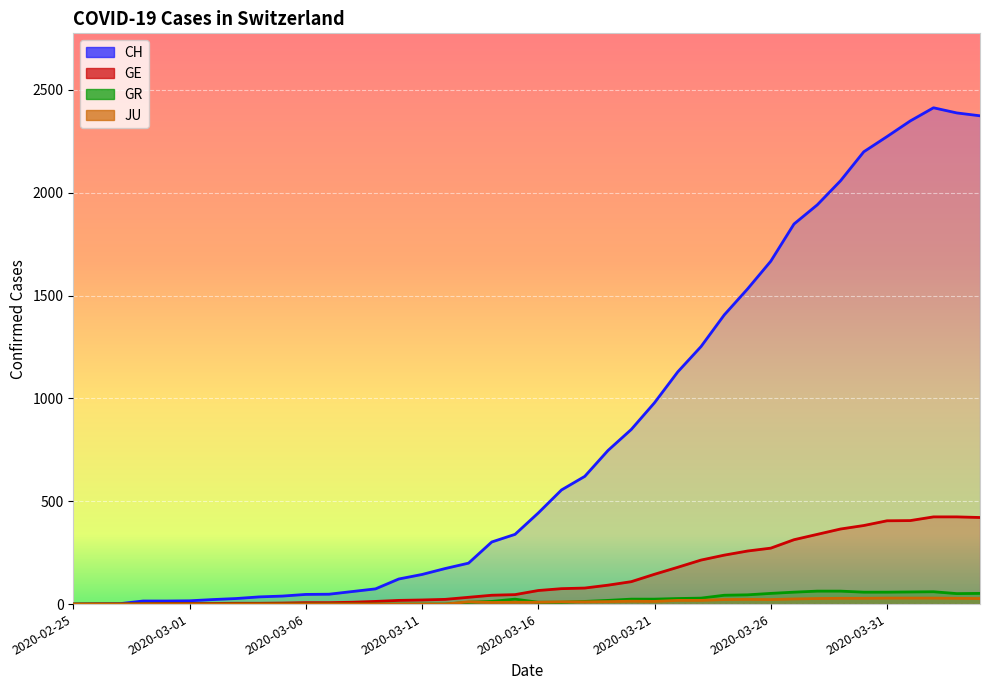

Which series has the widest spread of values?

CH